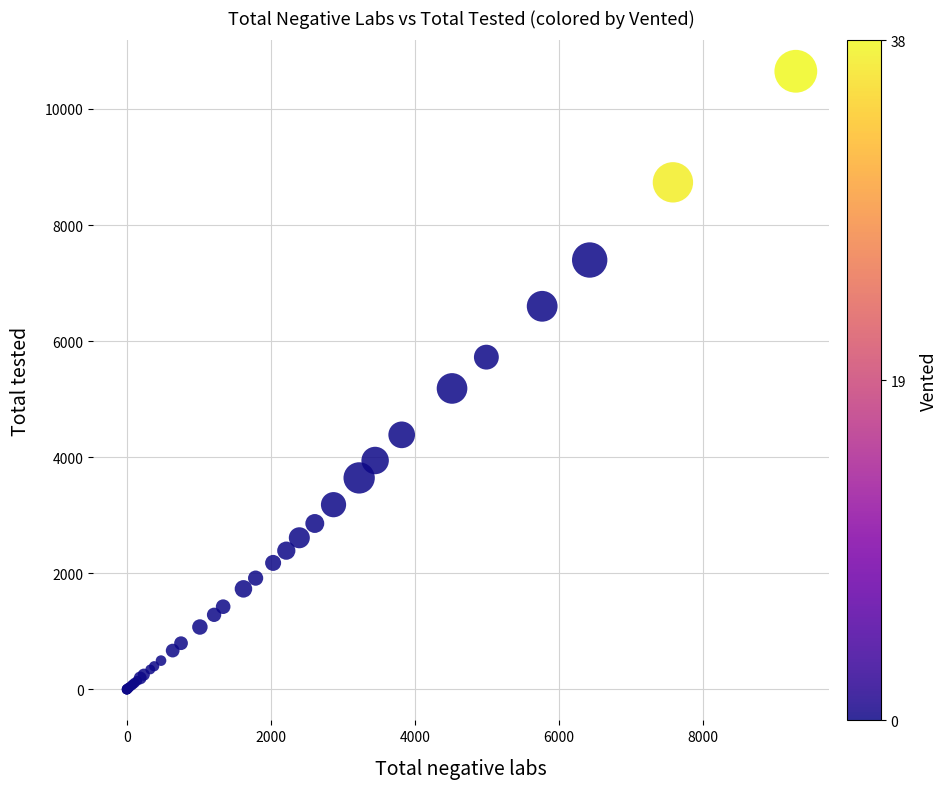

What Y value in the scatter plot is closest to 5324?

5185